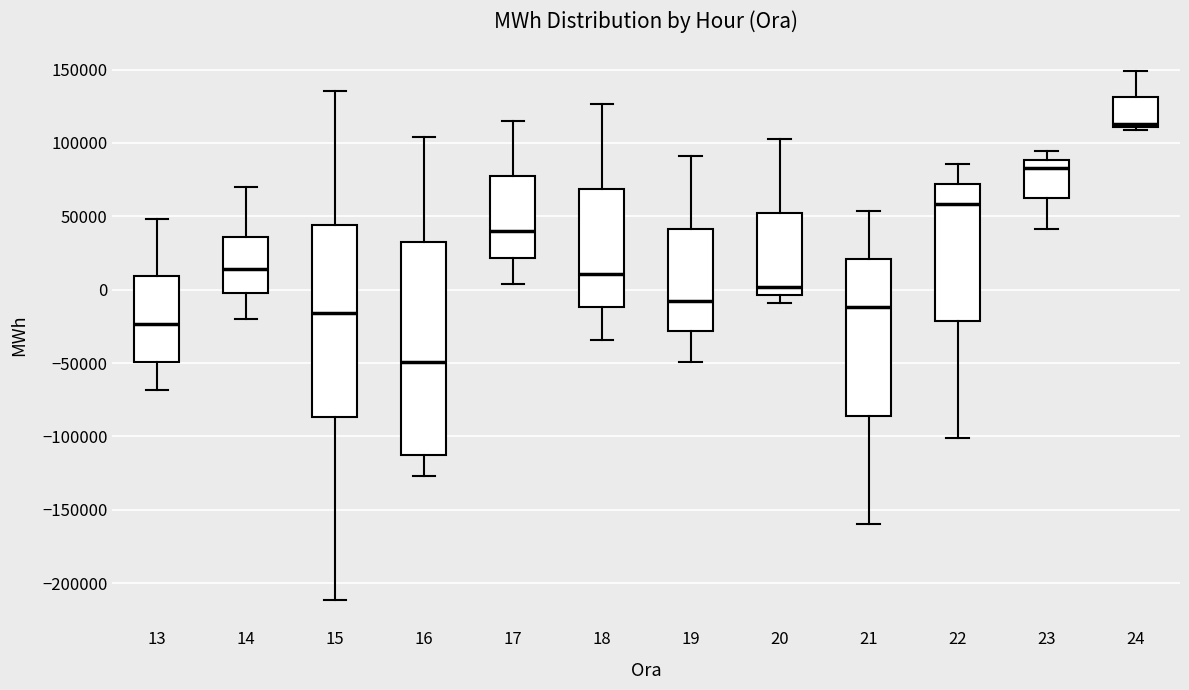

Which box has the lowest median line?

16